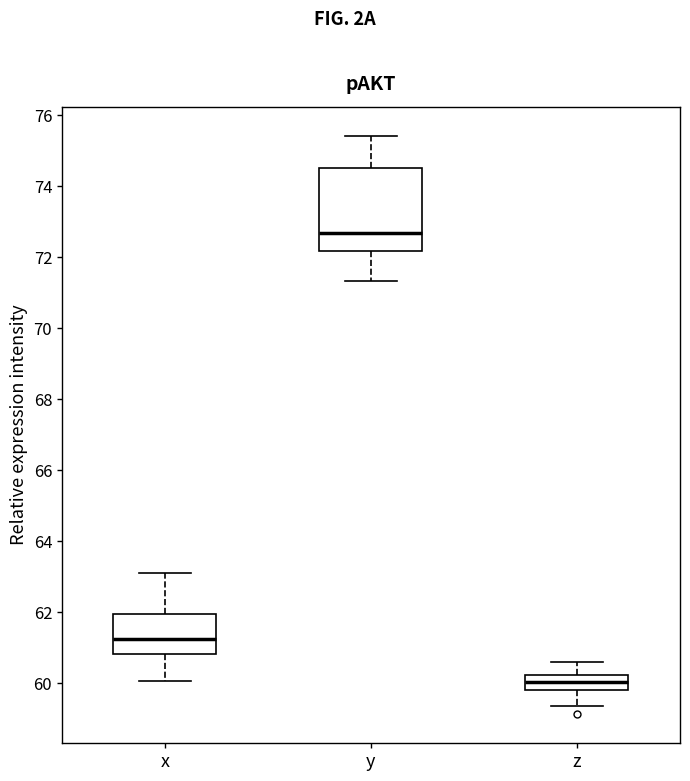

Reading left to right, read every box against the y-axis: the position of its median line, the range the box covers, and the ends of its whiskers. The values are not printed on the chart, so give them approximately, as read against the axis.

x: median 61.2, box 60.8 to 62.0, whiskers 60.0 to 63.2
y: median 72.6, box 72.2 to 74.6, whiskers 71.4 to 75.4
z: median 60.0, box 59.8 to 60.2, whiskers 59.4 to 60.6